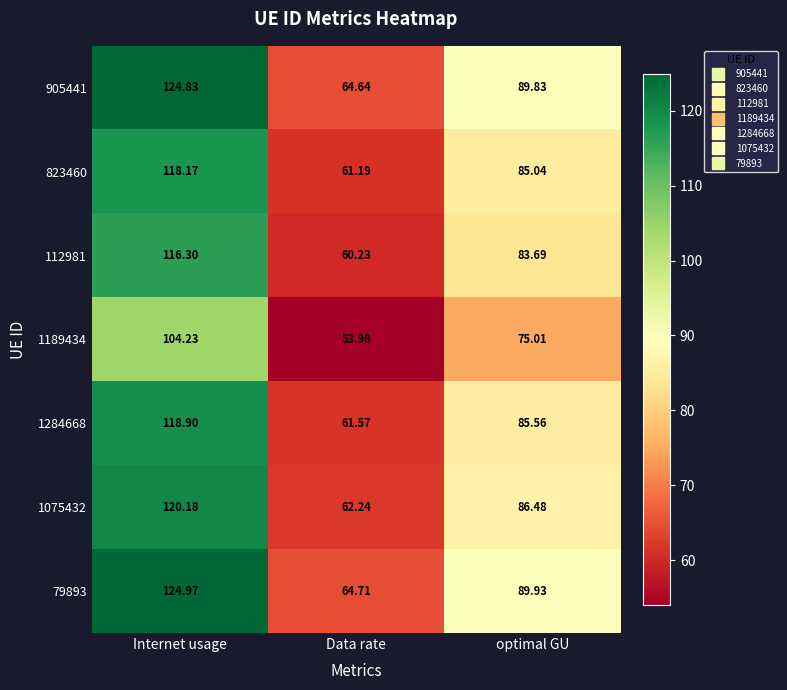

Is the value of 1189434 at optimal GU greater than the value of 79893 at optimal GU?

No